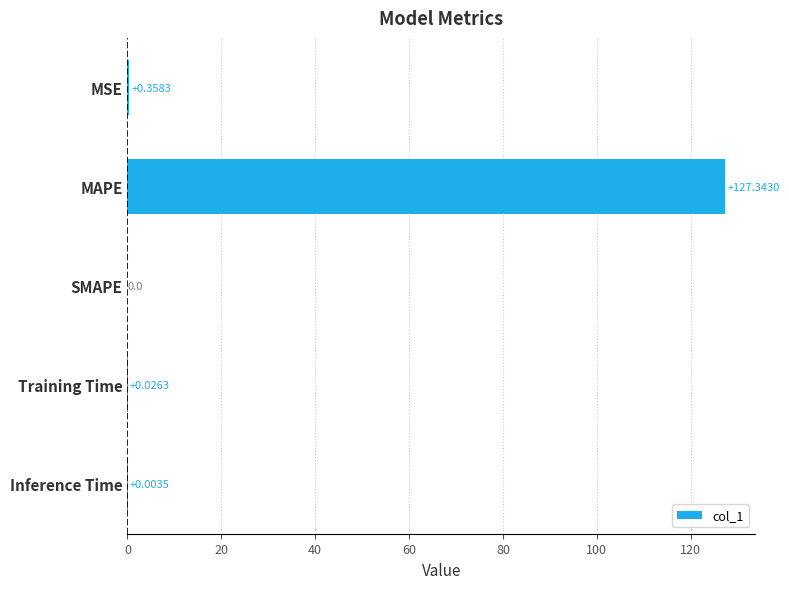

At which label is the value closest to 63?

MSE